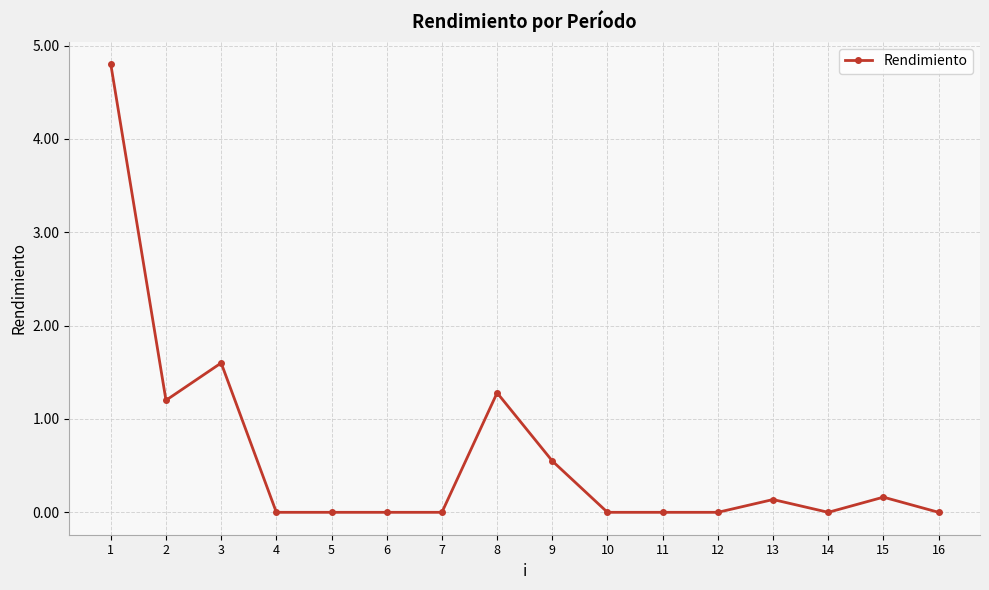

What is the change in value from 3 to 15?

-1.4